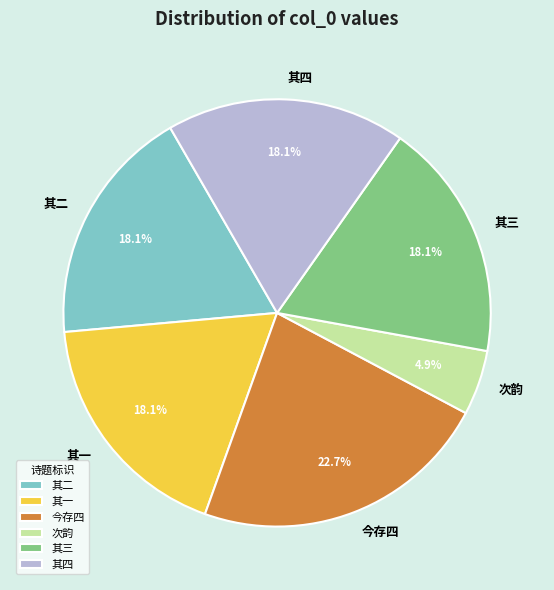

Approximately how many times larger is the value at 其一 compared to 今存四?

0.8